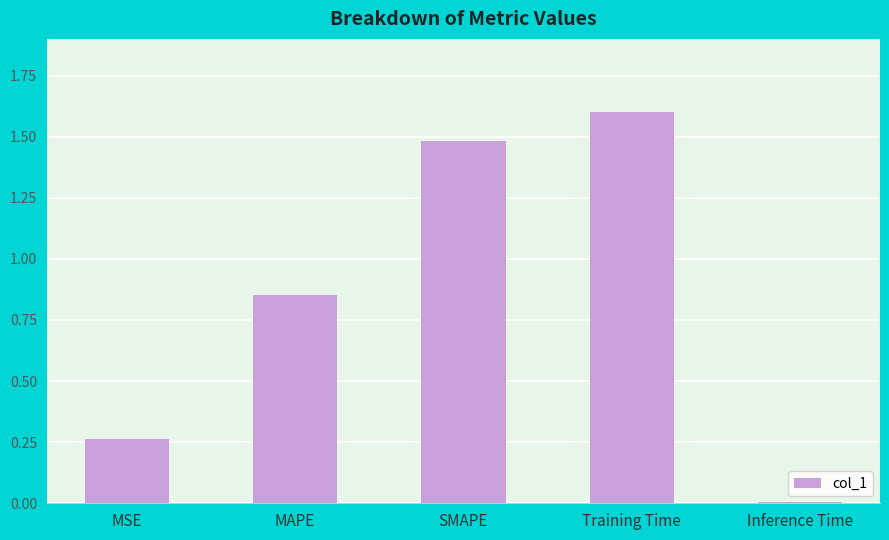

Which label corresponds to the largest value in the chart?

Training Time